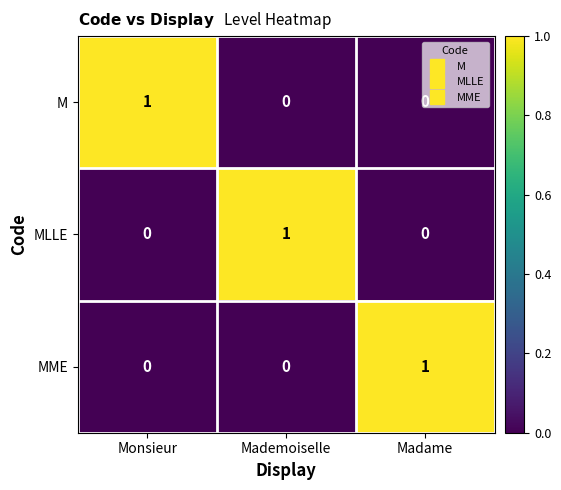

Count the number of categories in the chart.

3